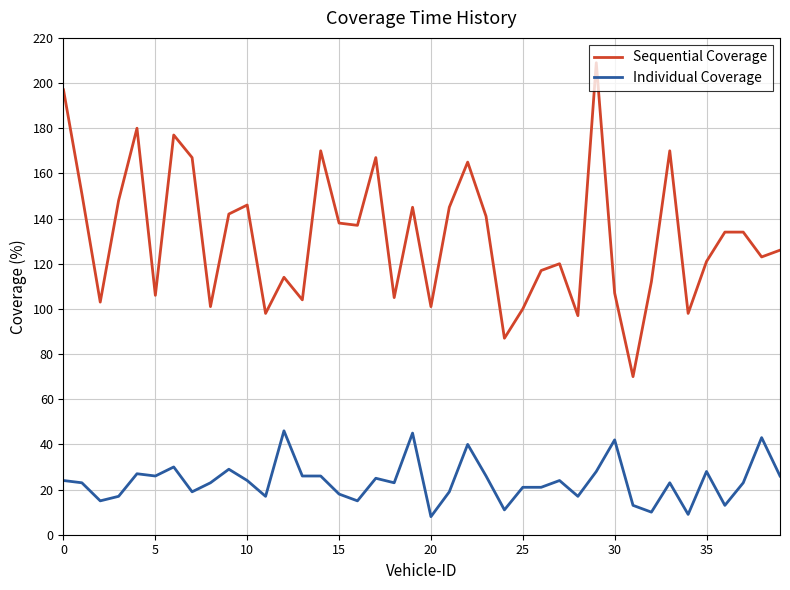

What is the difference between the maximum and minimum values in the Sequential Coverage series?

139